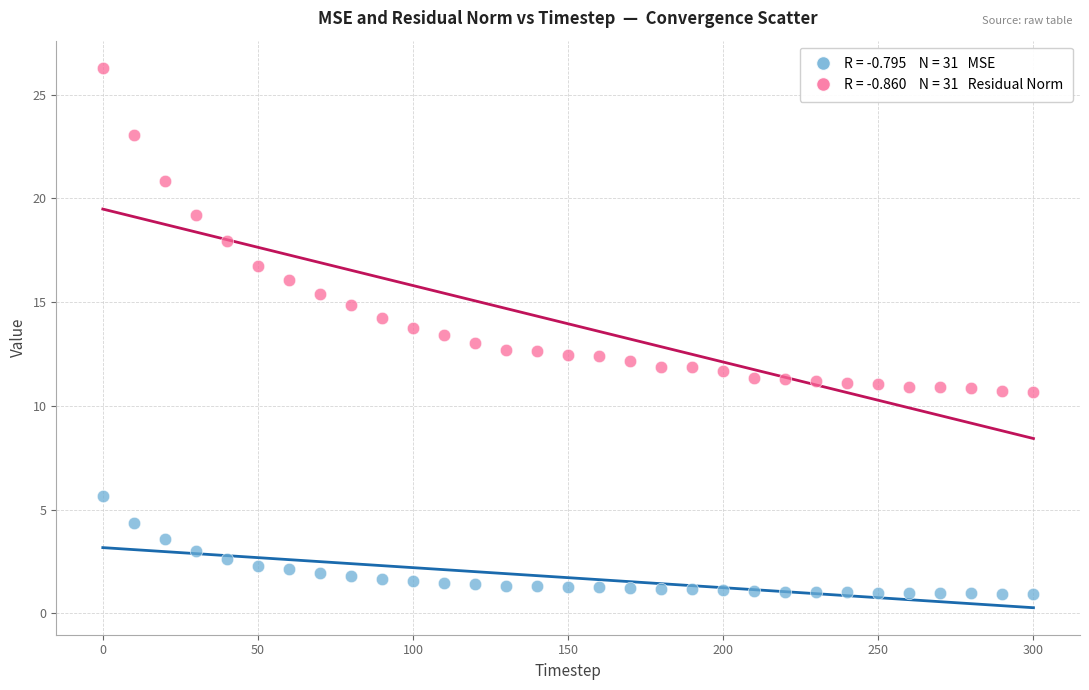

Across all data points, what is the range of Y values (max minus min)?

25.4